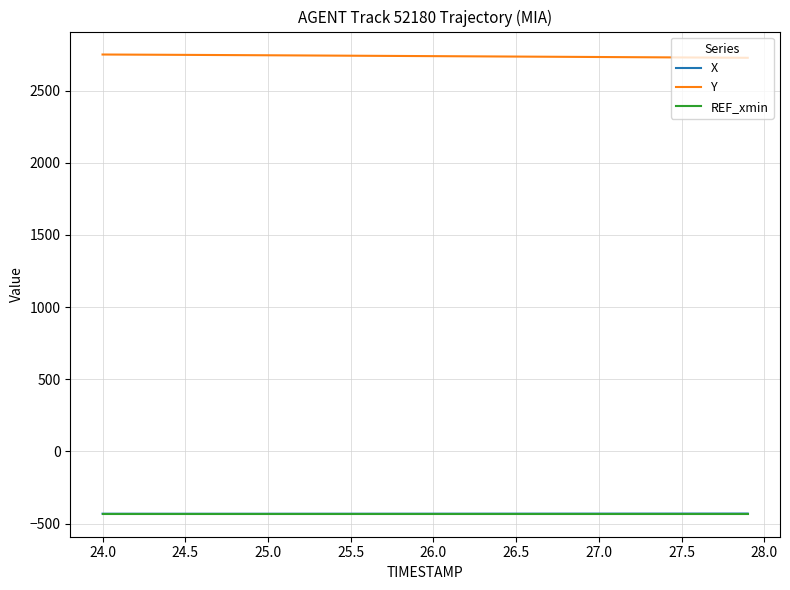

Which series has the largest total across all categories?

Y